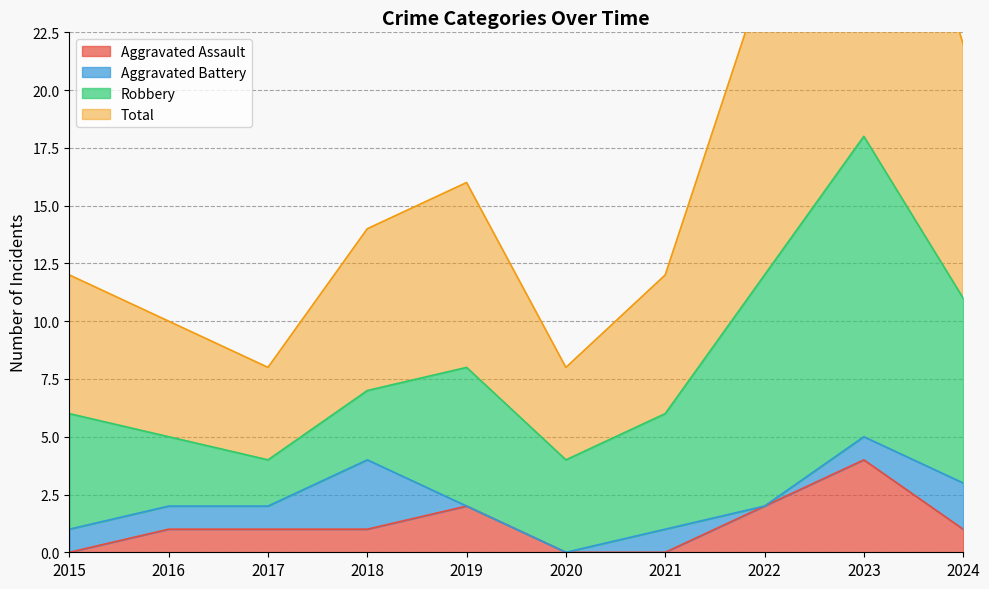

Is it true that Aggravated Assault equals 2 at 2023?

False